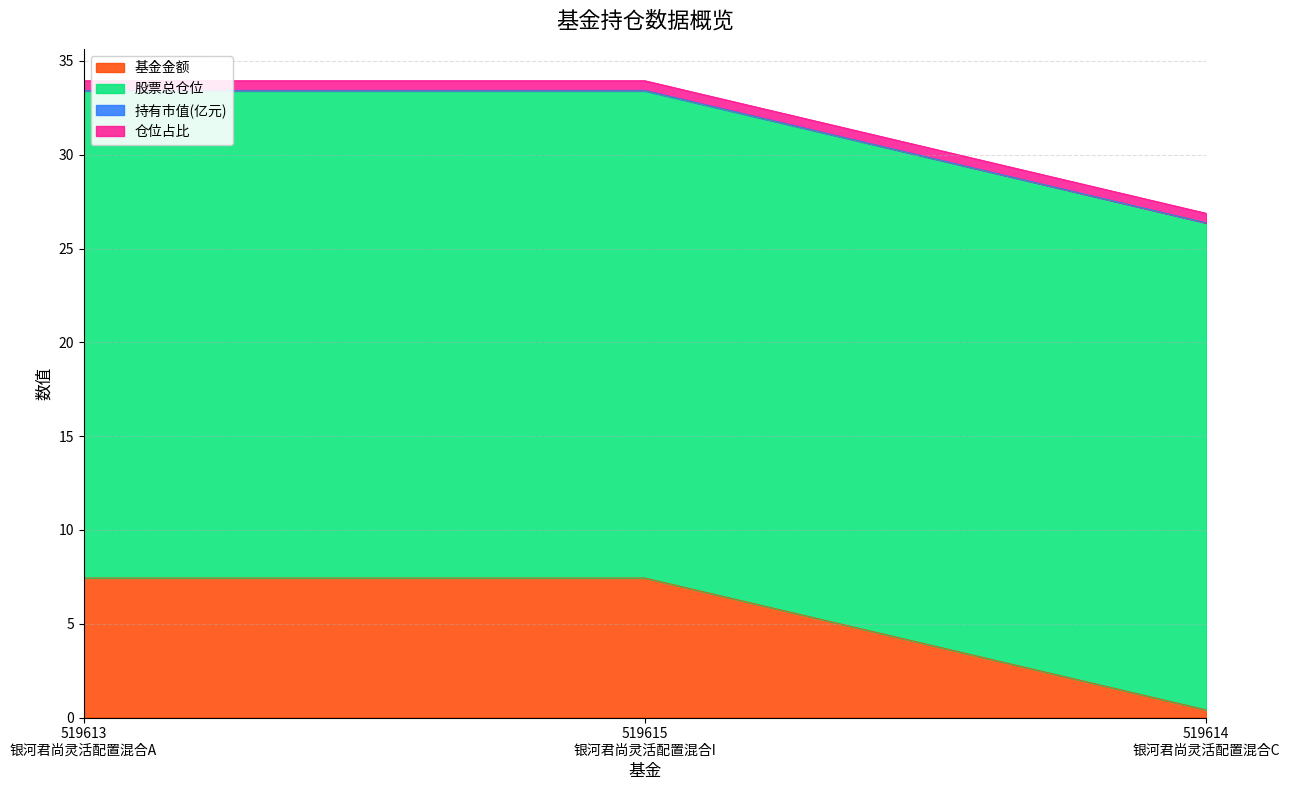

What is the highest value of the 基金金额 series?

7.4